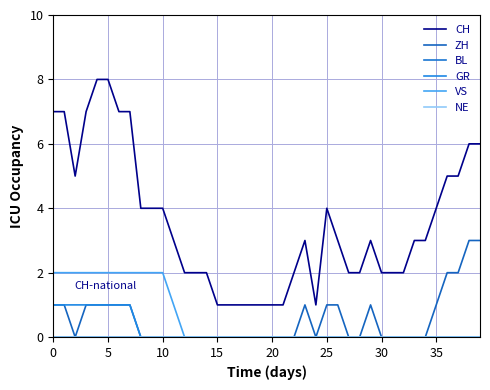

Does the chart display data point markers on the line(s)?

No